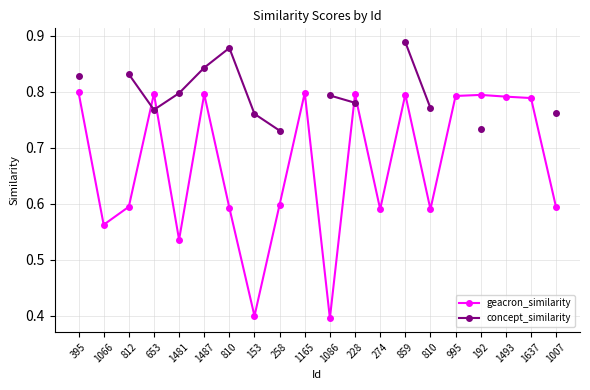

How many lines are shown in the chart?

2